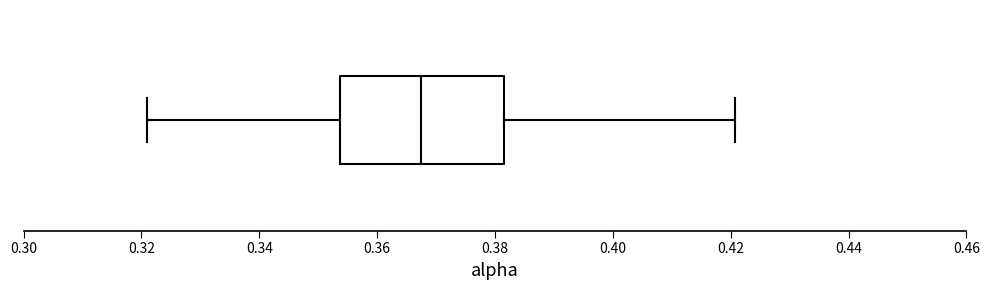

Read this box plot against the x-axis: the position of the median line, the range covered by the box, and the ends of both whiskers. The values are not printed on the chart, so give them approximately, as read against the axis.

median 0.368, box 0.354 to 0.382, whiskers 0.320 to 0.420